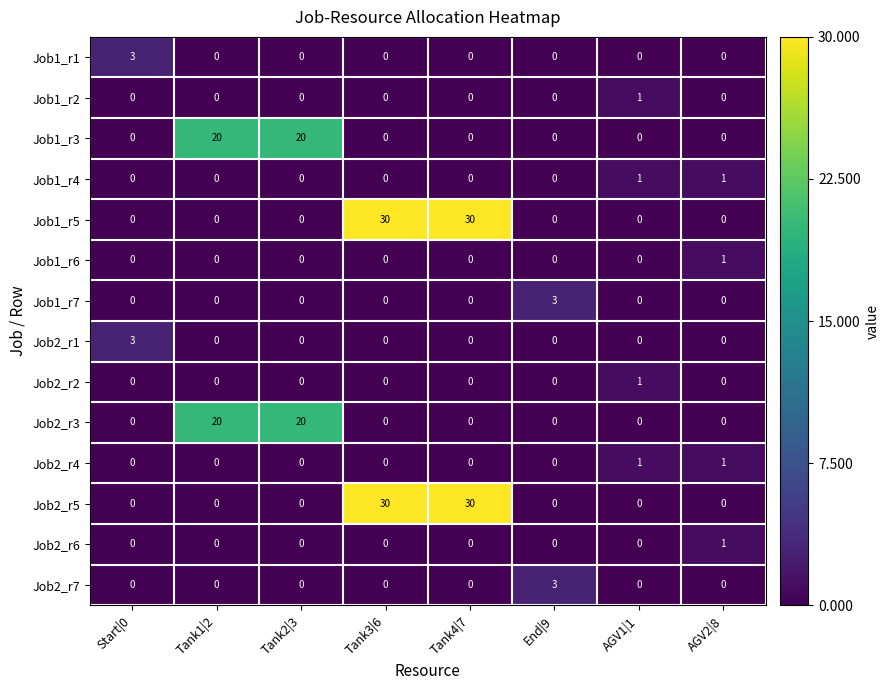

The Job2_r5 series shows 30 at Tank4|7. True or false?

True